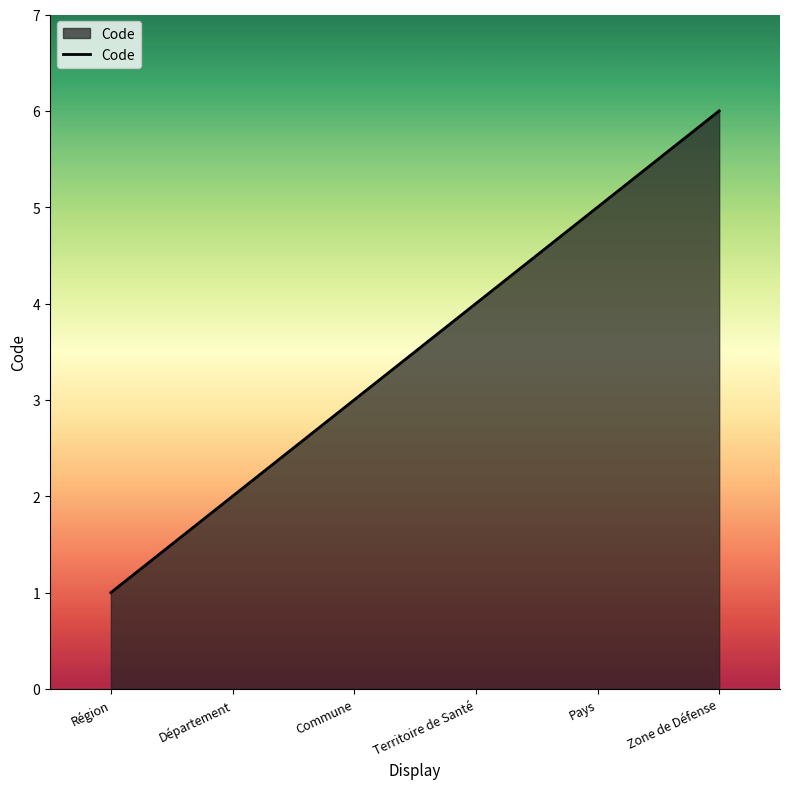

The value at Région is 1. True or false?

True